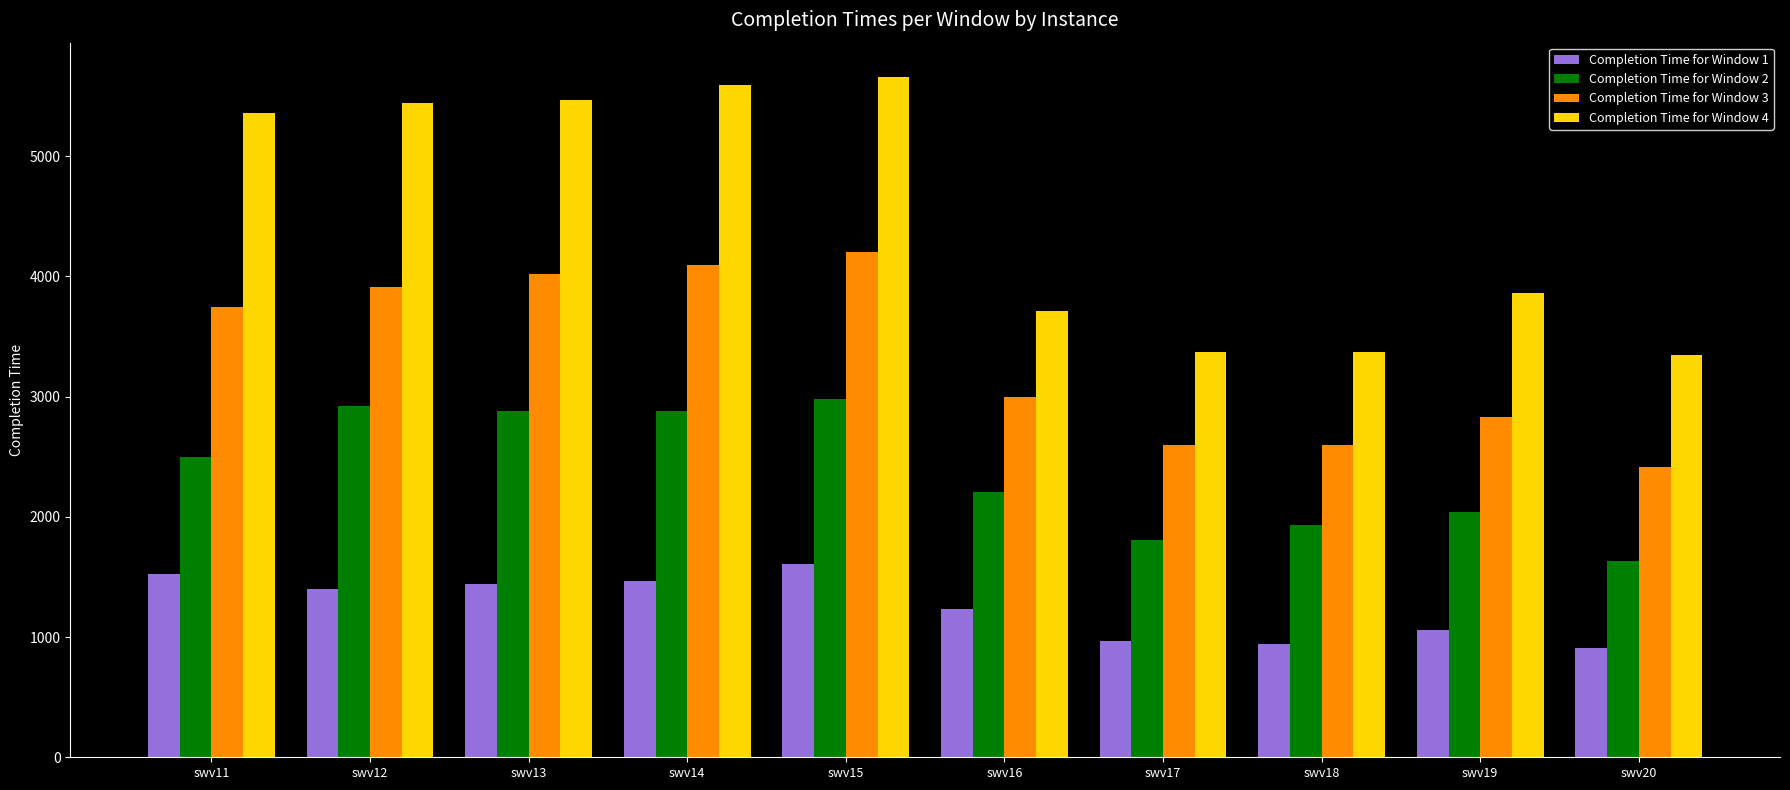

What is the value of the Completion Time for Window 3 bar at the 5th from the left?

4207